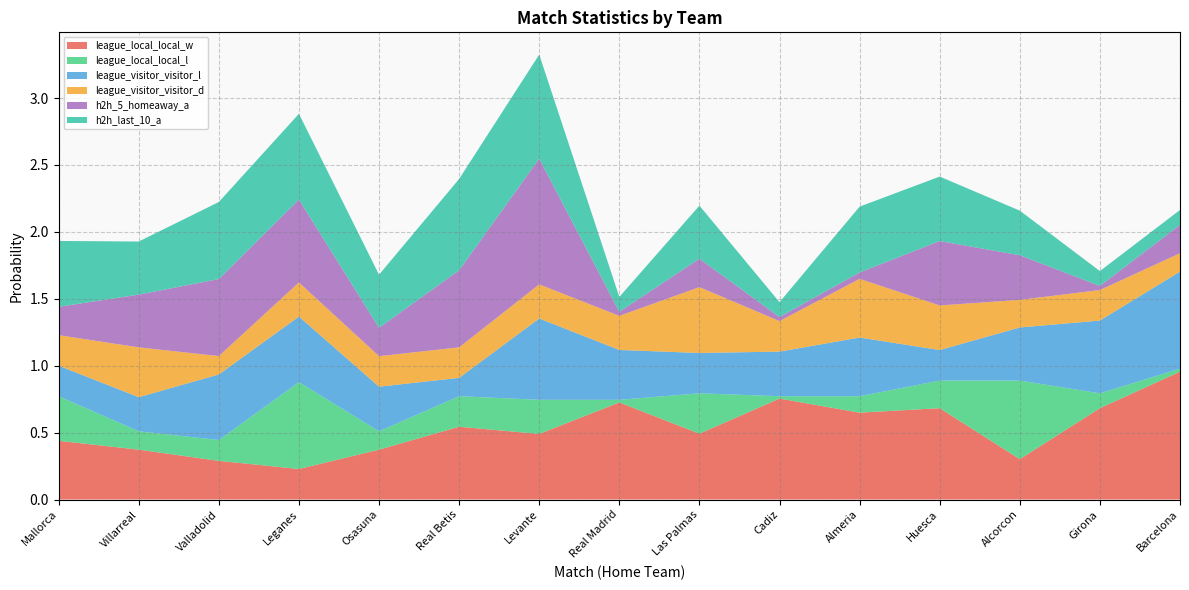

Reading left to right, transcribe all the data shown in this chart.

league_local_local_w: Mallorca=0.4	Villarreal=0.4	Valladolid=0.3	Leganes=0.2	Osasuna=0.4	Real Betis=0.5	Levante=0.5	Real Madrid=0.7	Las Palmas=0.5	Cadiz=0.8	Almeria=0.6	Huesca=0.7	Alcorcon=0.3	Girona=0.7	Barcelona=1.0
league_local_local_l: Mallorca=0.3	Villarreal=0.1	Valladolid=0.2	Leganes=0.6	Osasuna=0.1	Real Betis=0.2	Levante=0.3	Real Madrid=0.0	Las Palmas=0.3	Cadiz=0.0	Almeria=0.1	Huesca=0.2	Alcorcon=0.6	Girona=0.1	Barcelona=0.0
league_visitor_visitor_l: Mallorca=0.2	Villarreal=0.3	Valladolid=0.5	Leganes=0.5	Osasuna=0.3	Real Betis=0.1	Levante=0.6	Real Madrid=0.4	Las Palmas=0.3	Cadiz=0.3	Almeria=0.4	Huesca=0.2	Alcorcon=0.4	Girona=0.5	Barcelona=0.7
league_visitor_visitor_d: Mallorca=0.2	Villarreal=0.4	Valladolid=0.1	Leganes=0.3	Osasuna=0.2	Real Betis=0.2	Levante=0.3	Real Madrid=0.3	Las Palmas=0.5	Cadiz=0.2	Almeria=0.4	Huesca=0.3	Alcorcon=0.2	Girona=0.2	Barcelona=0.1
h2h_5_homeaway_a: Mallorca=0.2	Villarreal=0.4	Valladolid=0.6	Leganes=0.6	Osasuna=0.2	Real Betis=0.6	Levante=0.9	Real Madrid=0.0	Las Palmas=0.2	Cadiz=0.0	Almeria=0.0	Huesca=0.5	Alcorcon=0.3	Girona=0.0	Barcelona=0.2
h2h_last_10_a: Mallorca=0.5	Villarreal=0.4	Valladolid=0.6	Leganes=0.6	Osasuna=0.4	Real Betis=0.7	Levante=0.8	Real Madrid=0.1	Las Palmas=0.4	Cadiz=0.1	Almeria=0.5	Huesca=0.5	Alcorcon=0.3	Girona=0.1	Barcelona=0.1